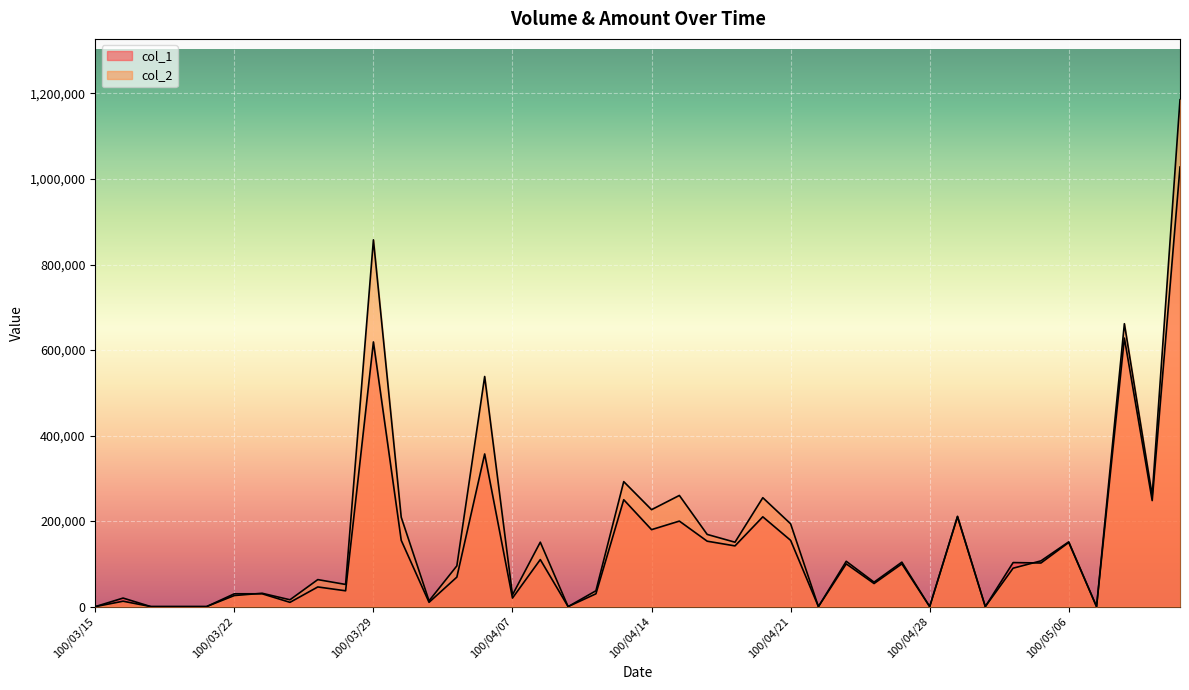

What is the label of the 8th point from the right?

100/05/03